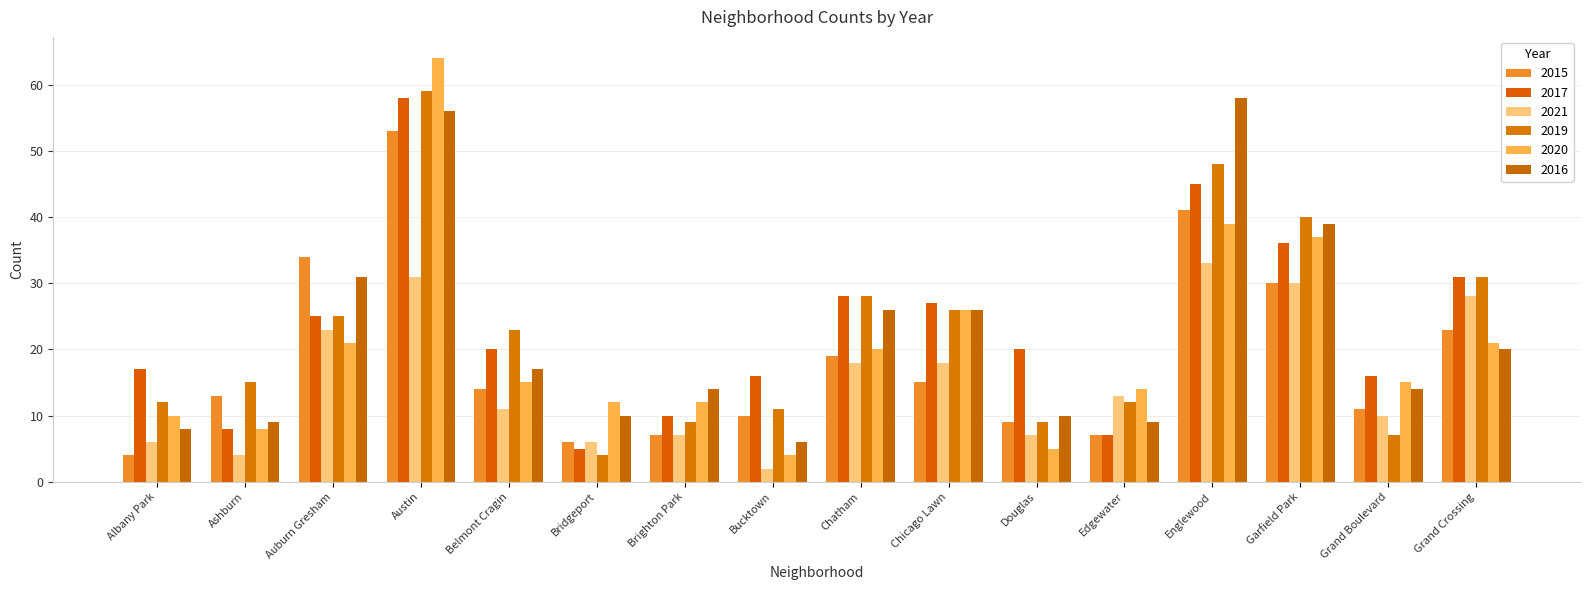

Reading right to left, list all the values displayed in this chart.

2015: Grand Crossing=23	Grand Boulevard=11	Garfield Park=30	Englewood=41	Edgewater=7	Douglas=9	Chicago Lawn=15	Chatham=19	Bucktown=10	Brighton Park=7	Bridgeport=6	Belmont Cragin=14	Austin=53	Auburn Gresham=34	Ashburn=13	Albany Park=4
2017: Grand Crossing=31	Grand Boulevard=16	Garfield Park=36	Englewood=45	Edgewater=7	Douglas=20	Chicago Lawn=27	Chatham=28	Bucktown=16	Brighton Park=10	Bridgeport=5	Belmont Cragin=20	Austin=58	Auburn Gresham=25	Ashburn=8	Albany Park=17
2021: Grand Crossing=28	Grand Boulevard=10	Garfield Park=30	Englewood=33	Edgewater=13	Douglas=7	Chicago Lawn=18	Chatham=18	Bucktown=2	Brighton Park=7	Bridgeport=6	Belmont Cragin=11	Austin=31	Auburn Gresham=23	Ashburn=4	Albany Park=6
2019: Grand Crossing=31	Grand Boulevard=7	Garfield Park=40	Englewood=48	Edgewater=12	Douglas=9	Chicago Lawn=26	Chatham=28	Bucktown=11	Brighton Park=9	Bridgeport=4	Belmont Cragin=23	Austin=59	Auburn Gresham=25	Ashburn=15	Albany Park=12
2020: Grand Crossing=21	Grand Boulevard=15	Garfield Park=37	Englewood=39	Edgewater=14	Douglas=5	Chicago Lawn=26	Chatham=20	Bucktown=4	Brighton Park=12	Bridgeport=12	Belmont Cragin=15	Austin=64	Auburn Gresham=21	Ashburn=8	Albany Park=10
2016: Grand Crossing=20	Grand Boulevard=14	Garfield Park=39	Englewood=58	Edgewater=9	Douglas=10	Chicago Lawn=26	Chatham=26	Bucktown=6	Brighton Park=14	Bridgeport=10	Belmont Cragin=17	Austin=56	Auburn Gresham=31	Ashburn=9	Albany Park=8